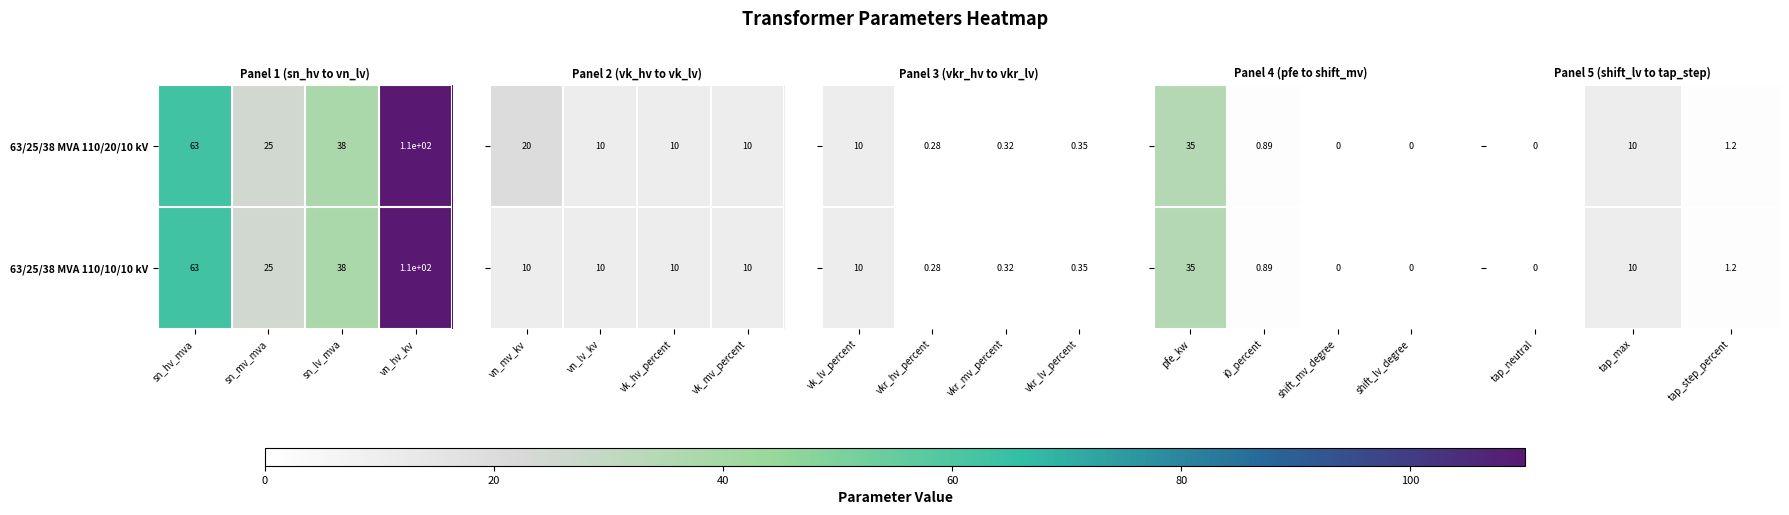

What is the sum of the 63/25/38 MVA 110/20/10 kV values at sn_hv_mva and sn_lv_mva?

101